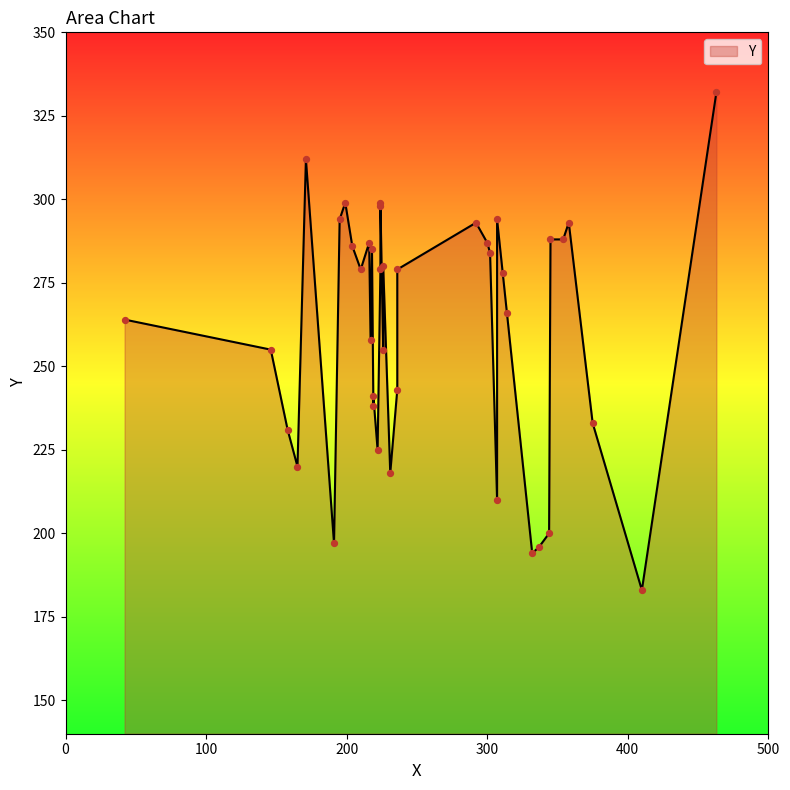

What is the ratio of the value at 24 to the value at 13?

1.2